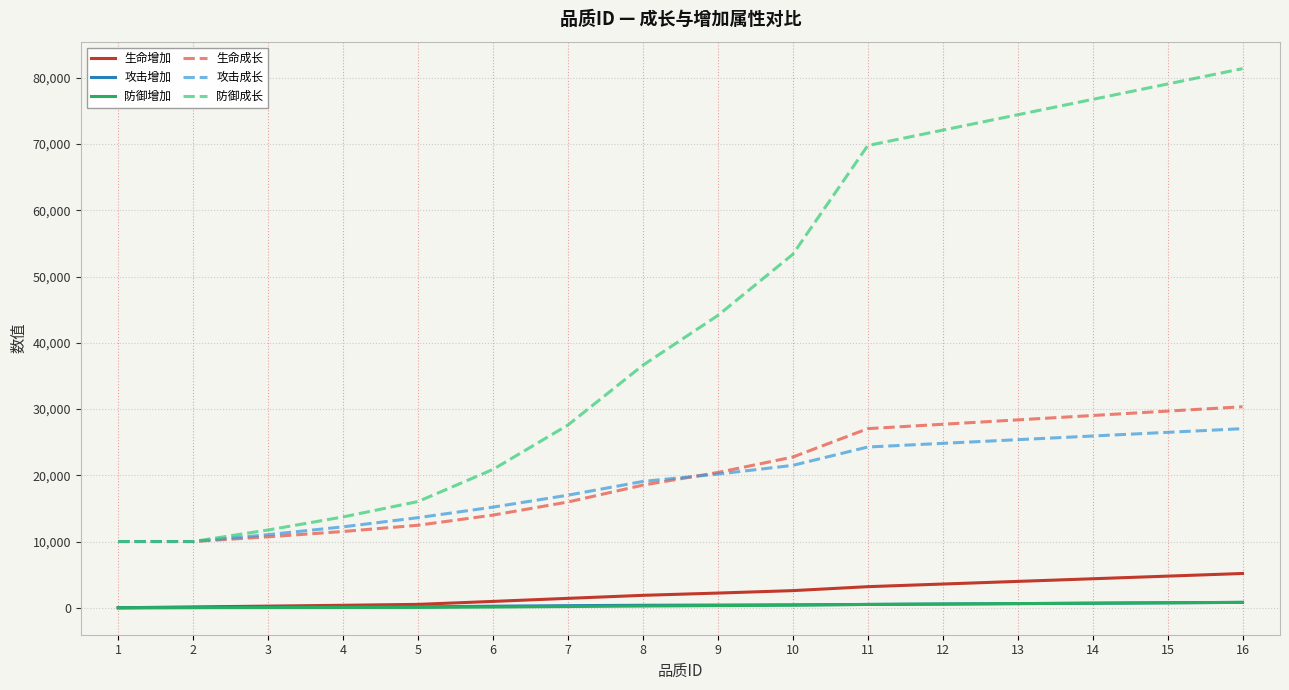

True or false: 生命成长 and 生命增加 cross at least once.

False